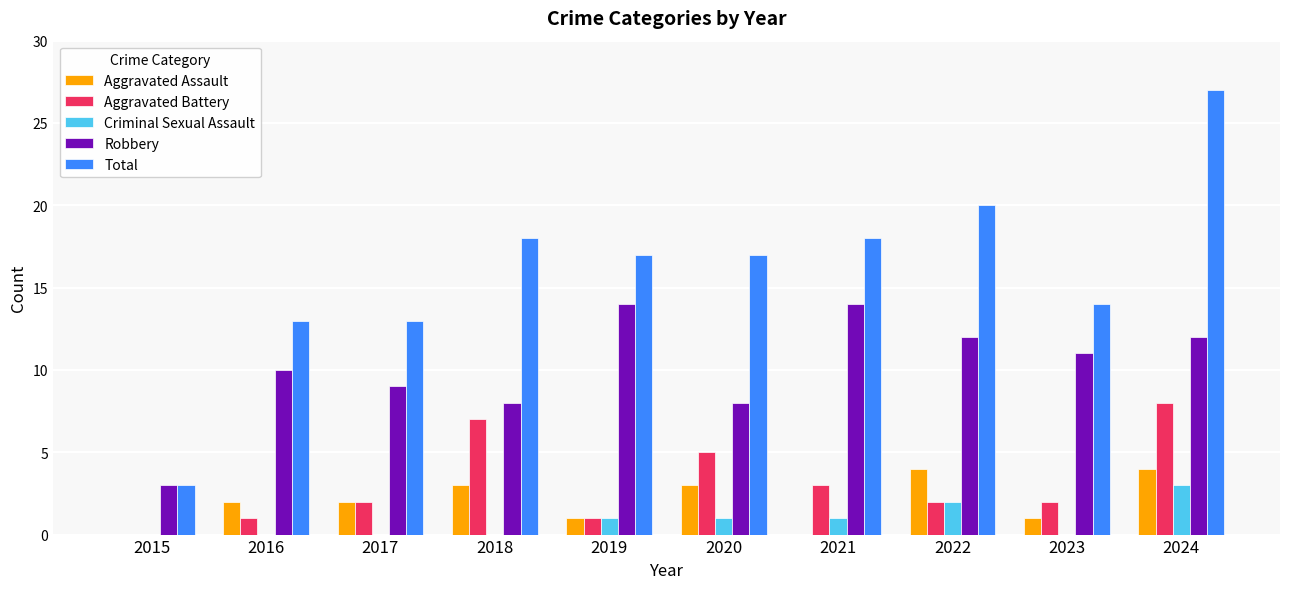

How many groups of bars are there?

10